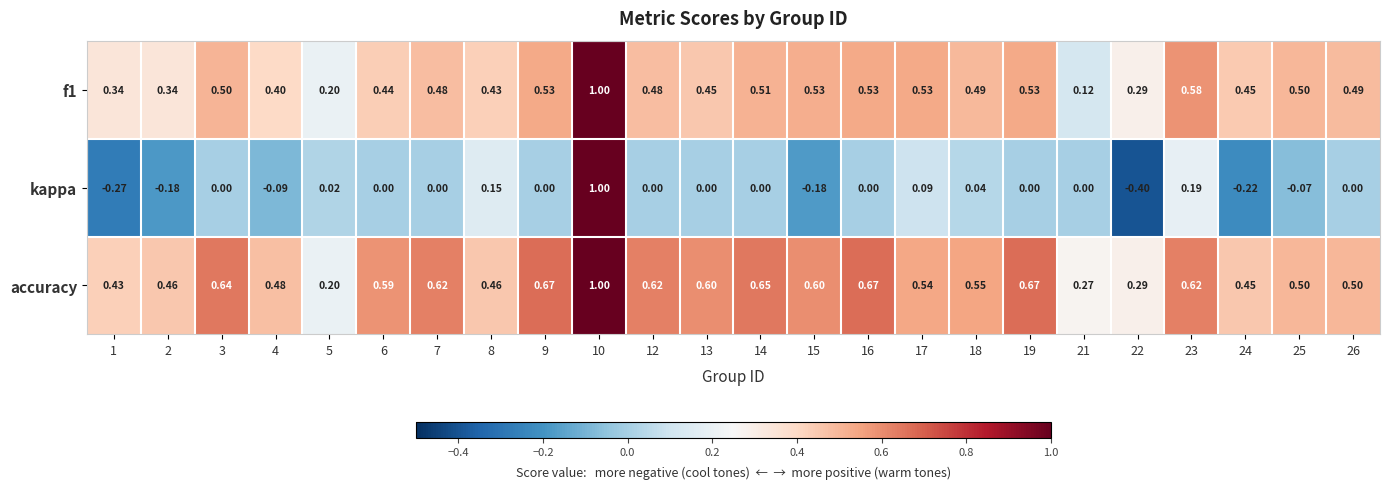

Which series has the widest spread of values?

kappa